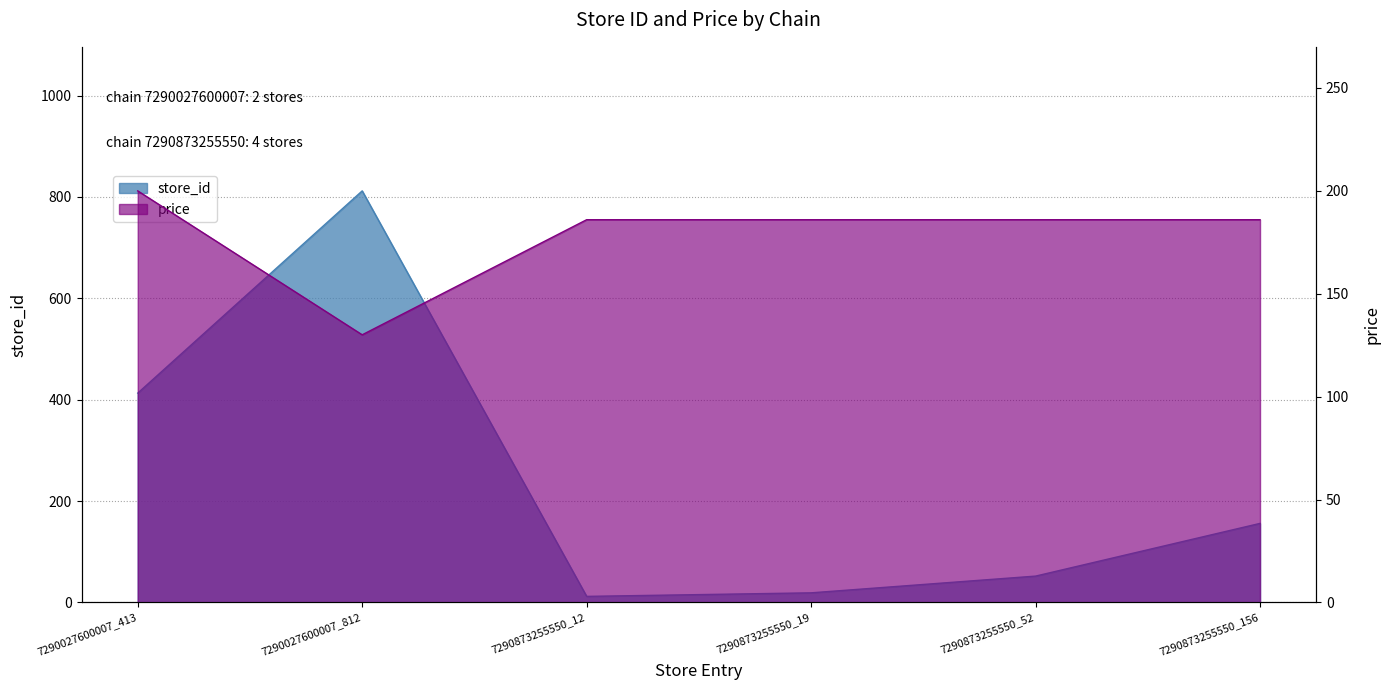

At 7290873255550_12, list the series in order from smallest to largest.

store_id, price